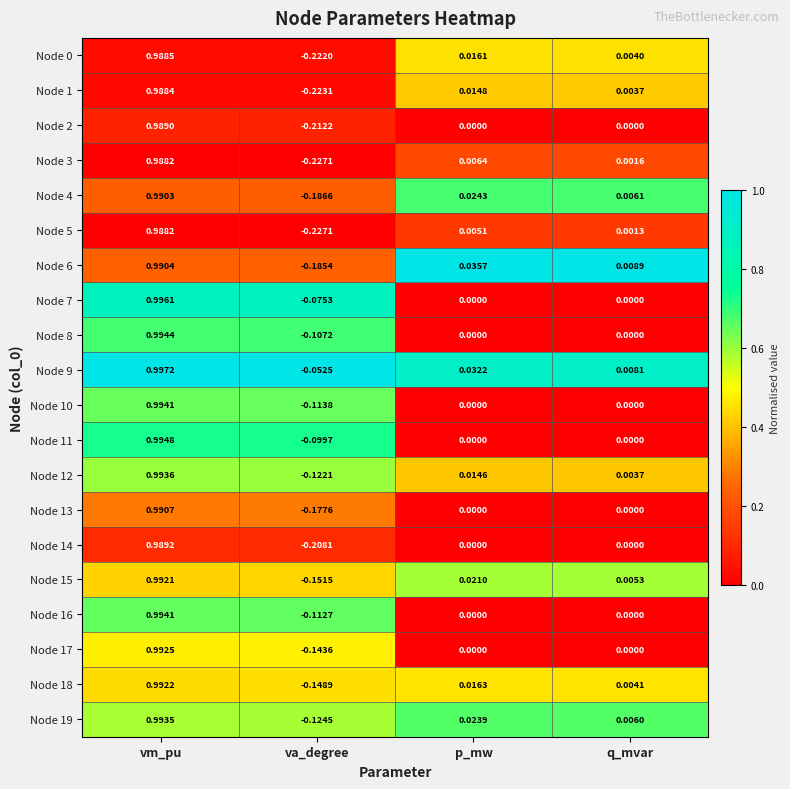

At which label does Node 14 first exceed 0?

vm_pu